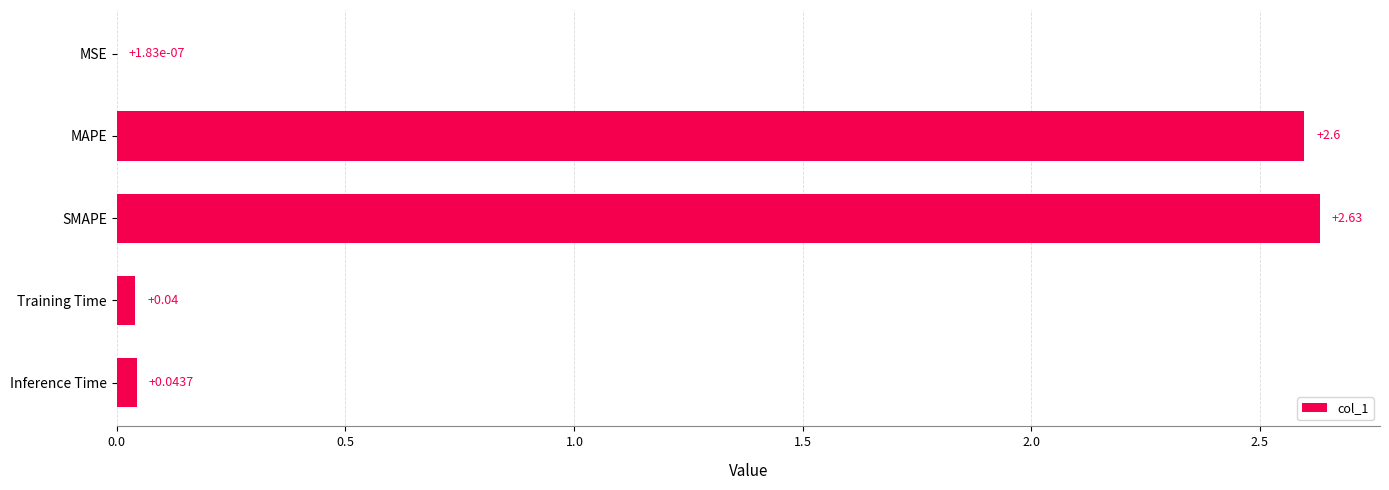

Which category has the highest value across all series?

SMAPE